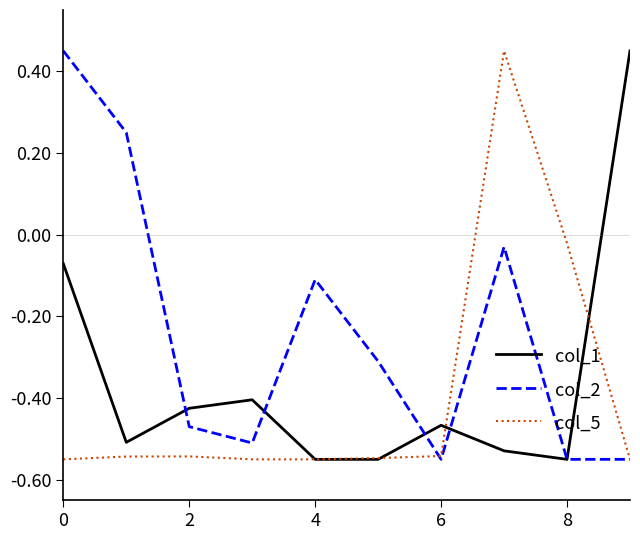

List the series in order of their overall mean, highest first.

col_2, col_1, col_5